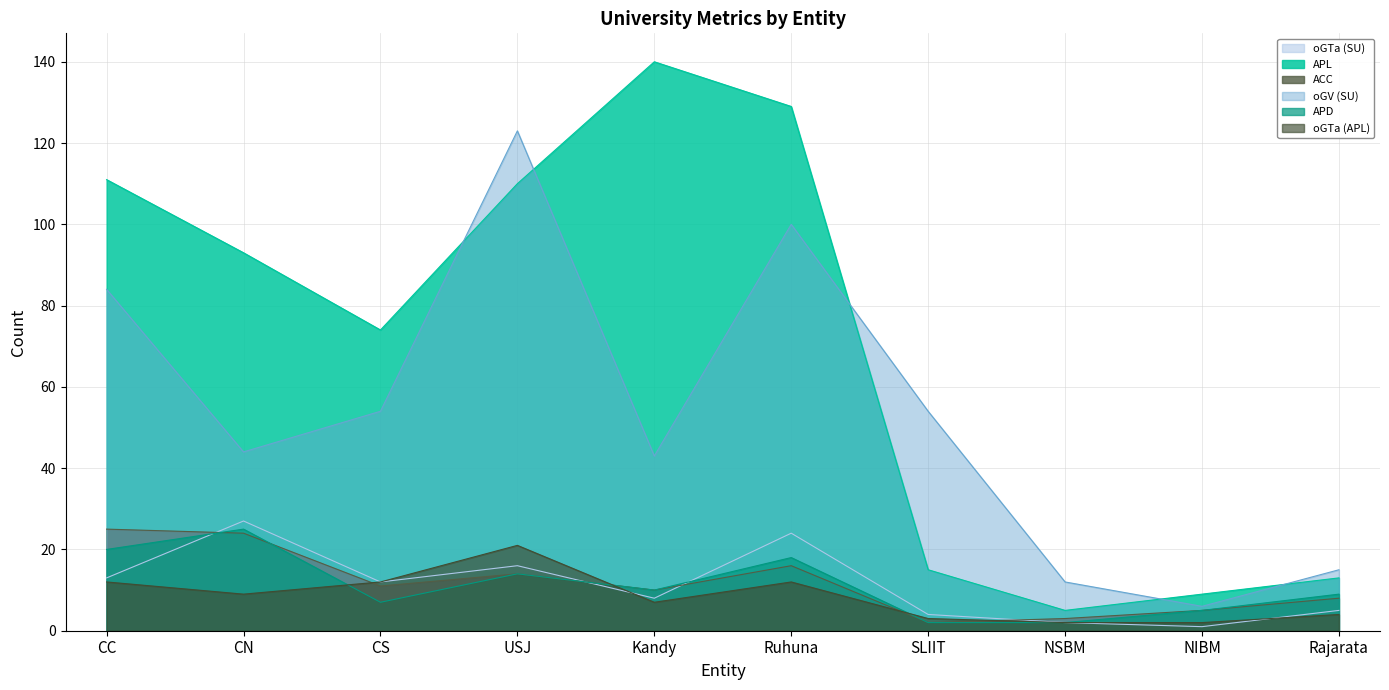

How many lines are shown in the chart?

6